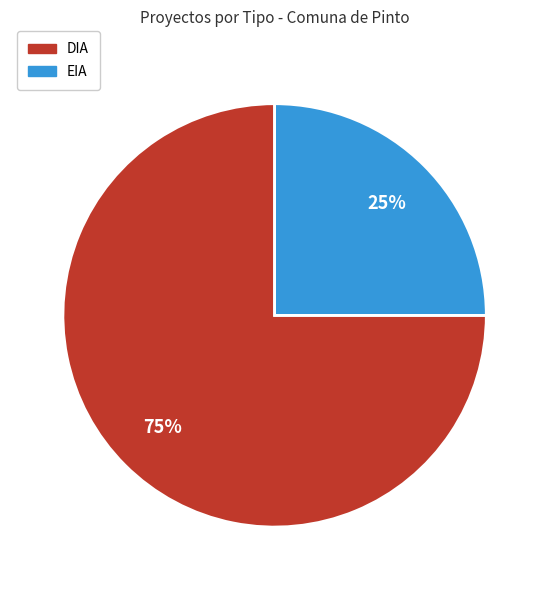

To the nearest percent, what is the combined percentage of DIA and EIA?

100%